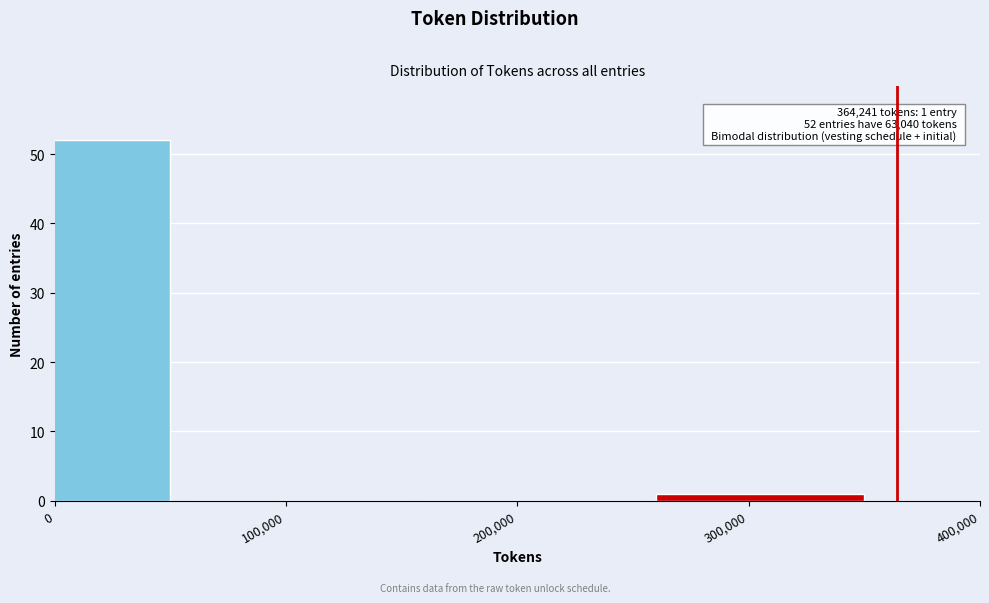

Reading left to right, what are all the values shown in this chart?

0=52	100,000=0	200,000=0	300,000=1